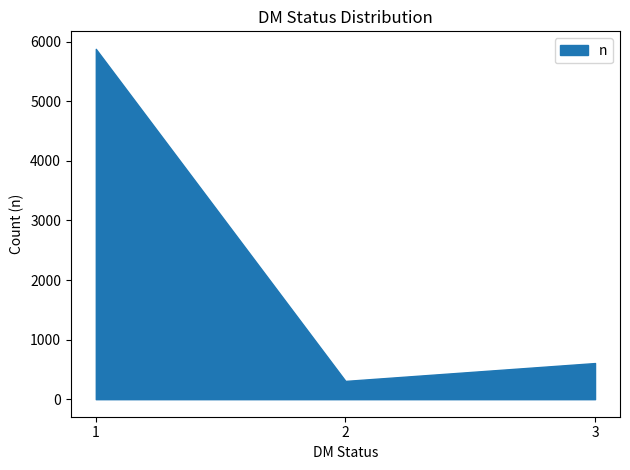

How many lines are shown in the chart?

1